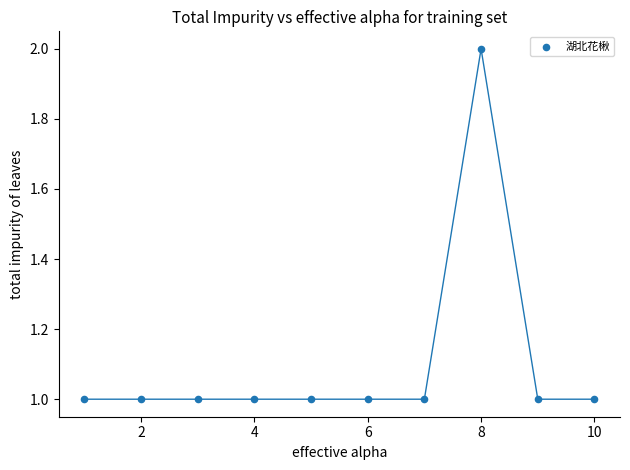

What is the average X value?

6